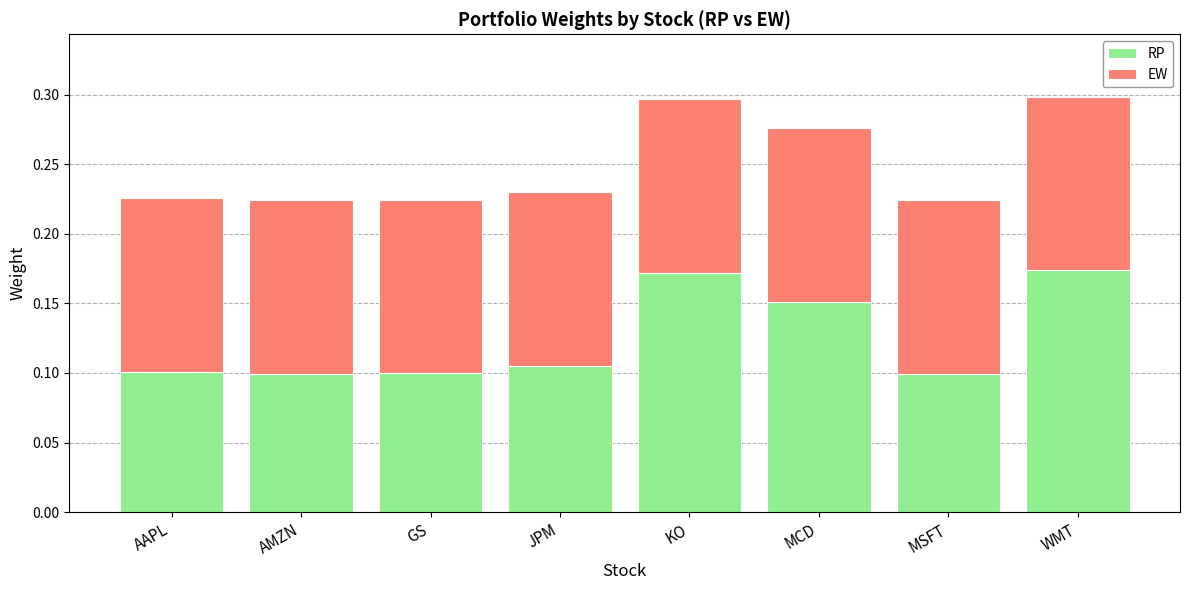

The RP series shows 0.3 at KO. True or false?

False